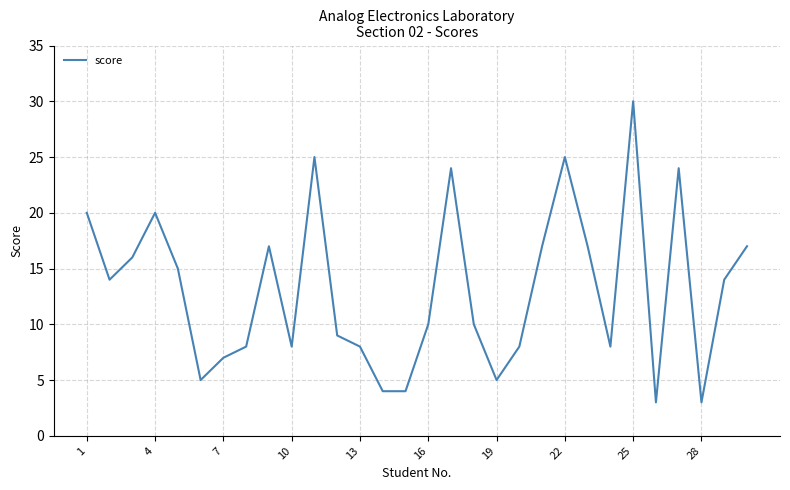

What is the maximum value shown in the chart?

30